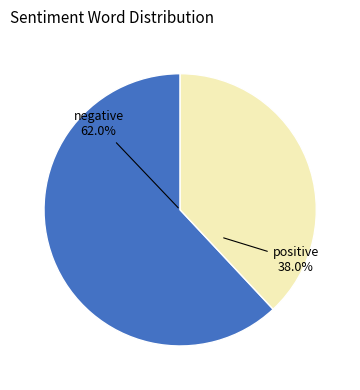

To the nearest percent, what is the average slice percentage?

50%